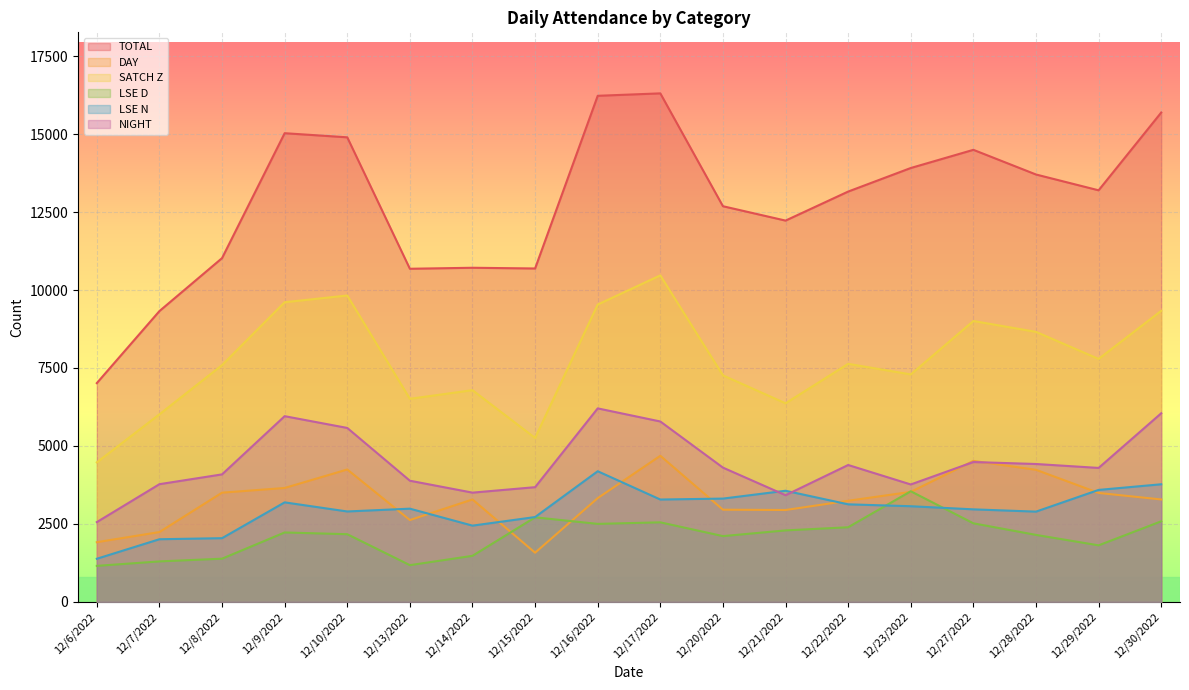

Which has a higher value, 12/29/2022 or 12/15/2022?

12/29/2022